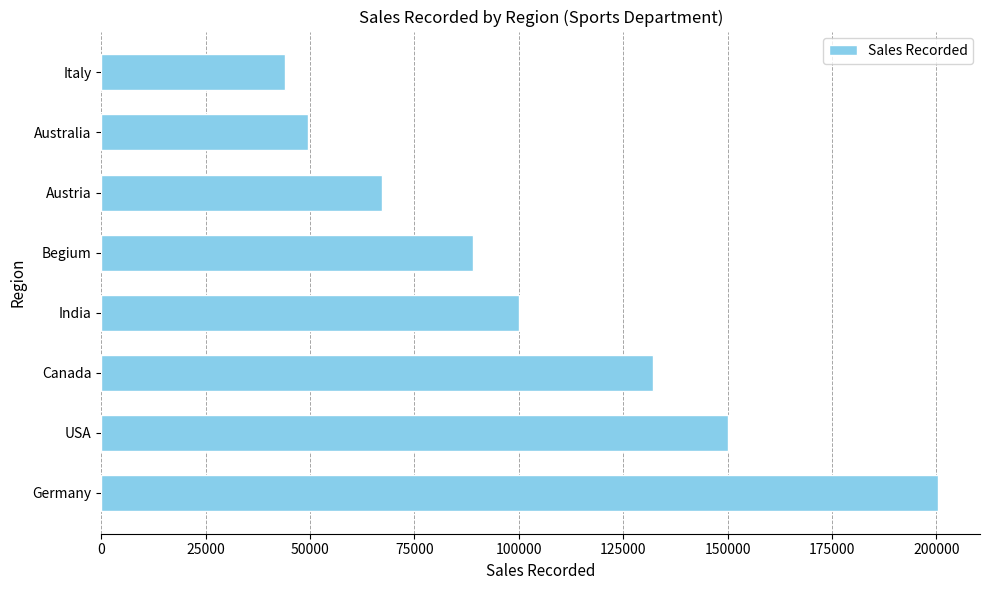

What is the average value?

104010